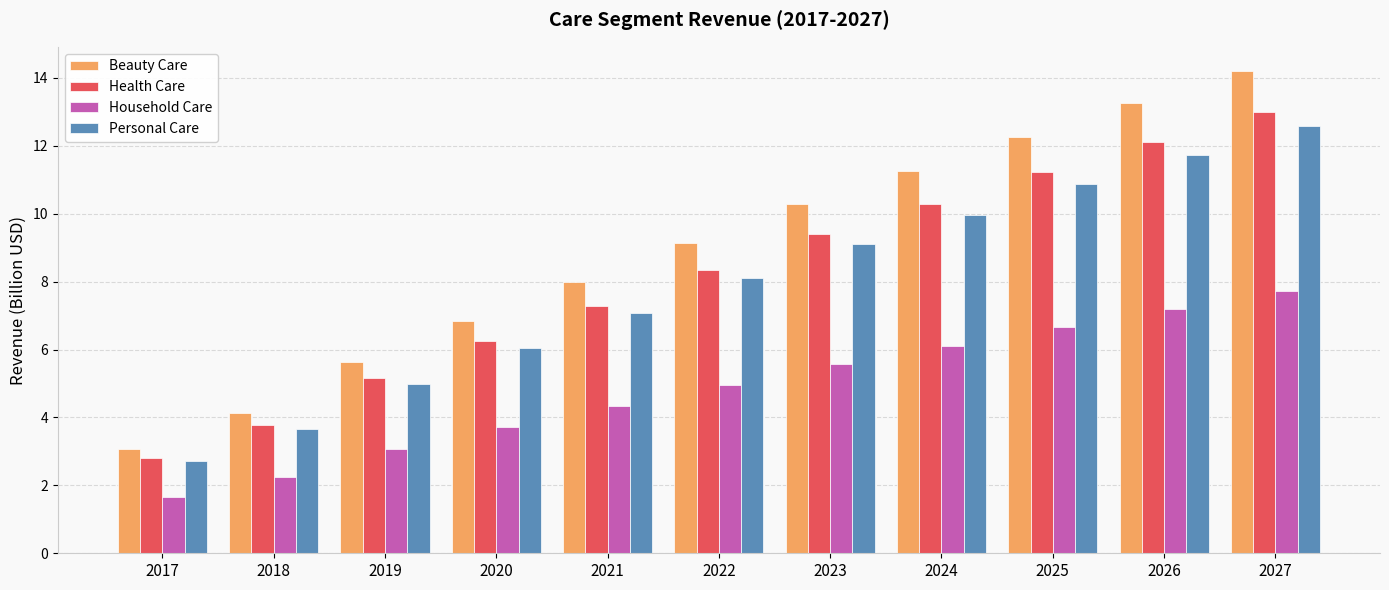

What is the sum of all Beauty Care values?

98.0